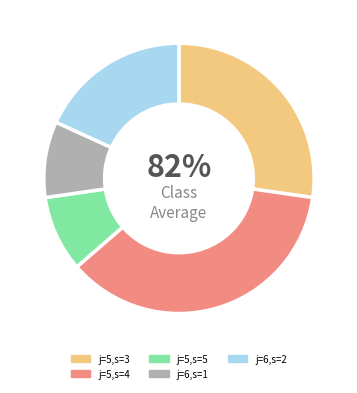

True or false: j=5,s=4 accounts for 25% of the total.

False